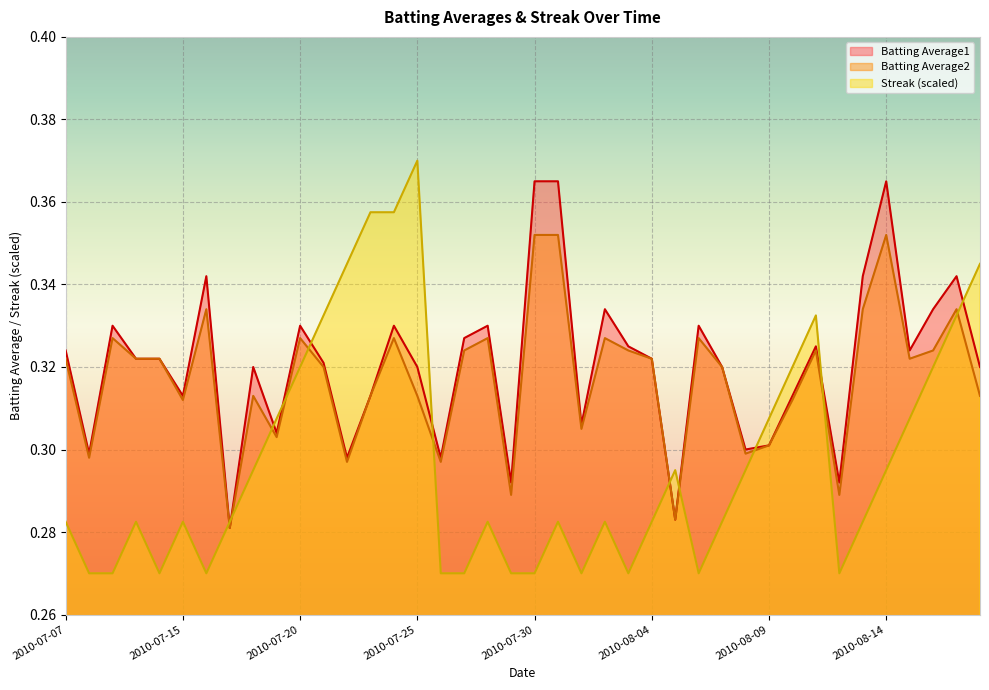

At which category does the chart reach its peak across all series?

2010-07-25